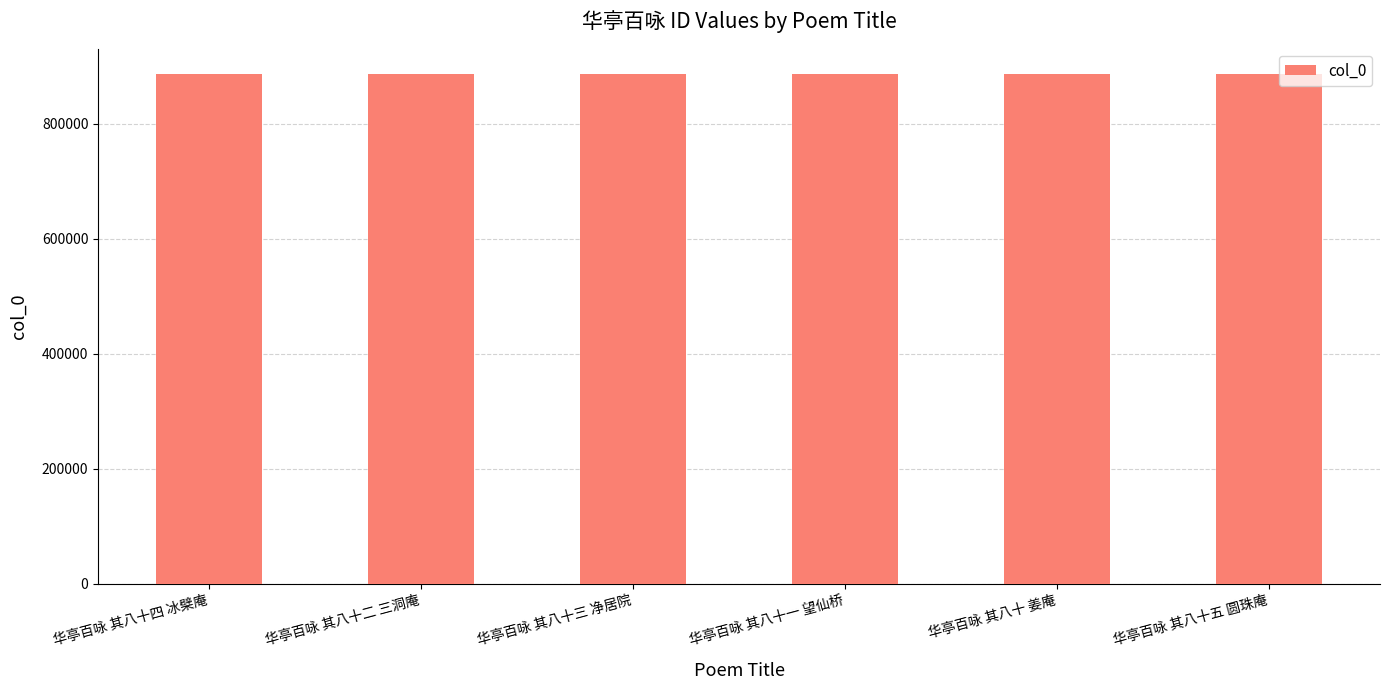

What is the difference between the maximum and minimum values?

77